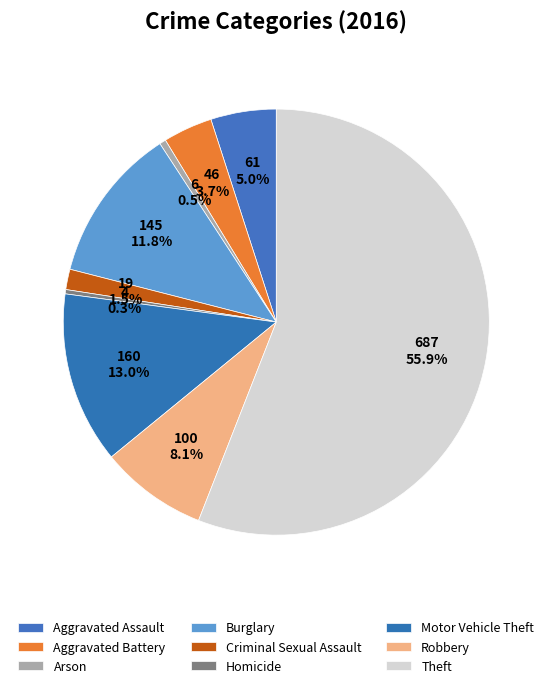

Count the number of slices in the pie.

9